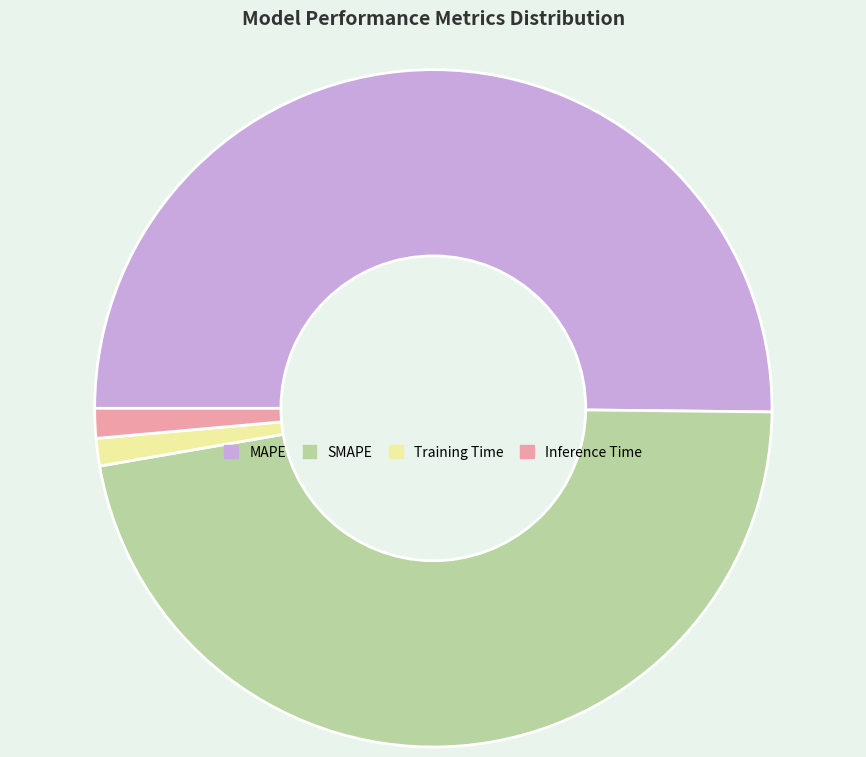

Which slice represents more than half of the pie?

MAPE